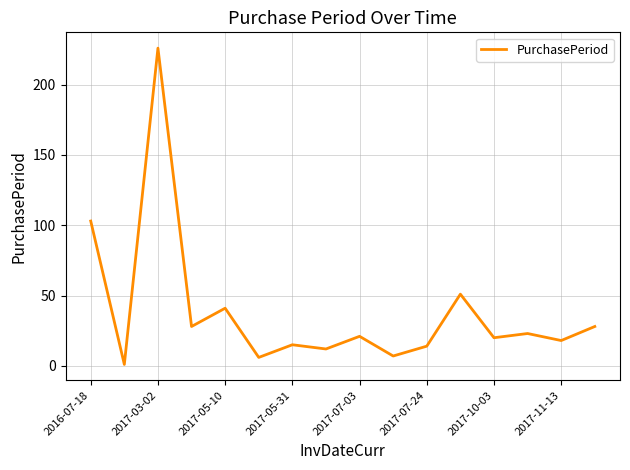

What is the difference between the maximum and minimum values?

225